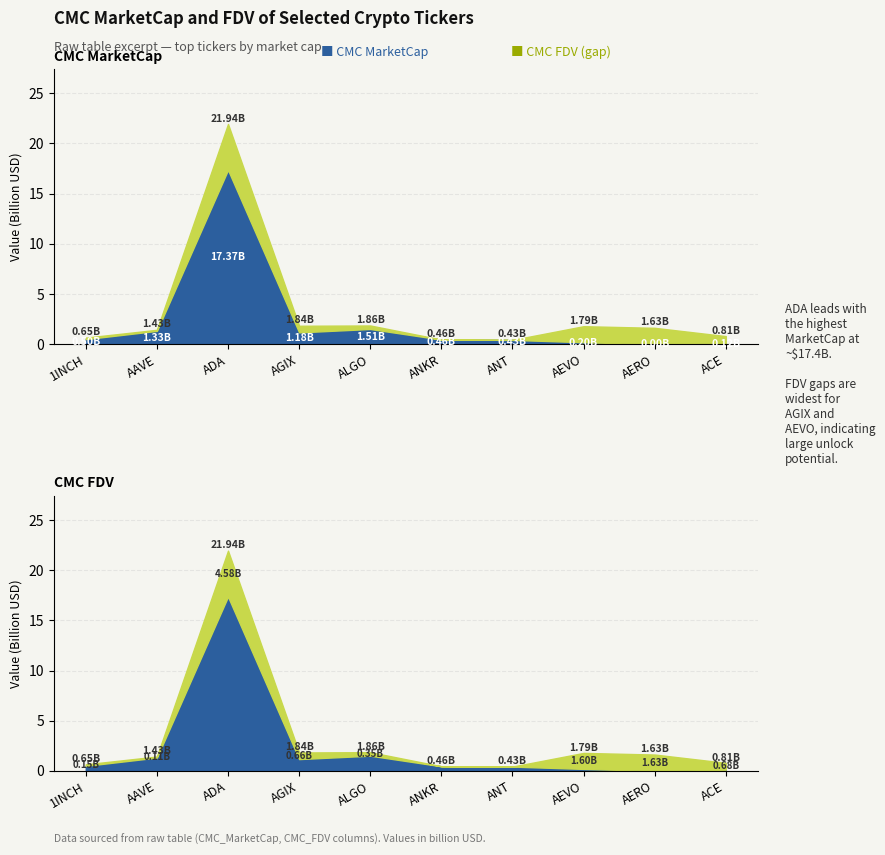

At which category does CMC_FDV reach its first local valley?

AGIX